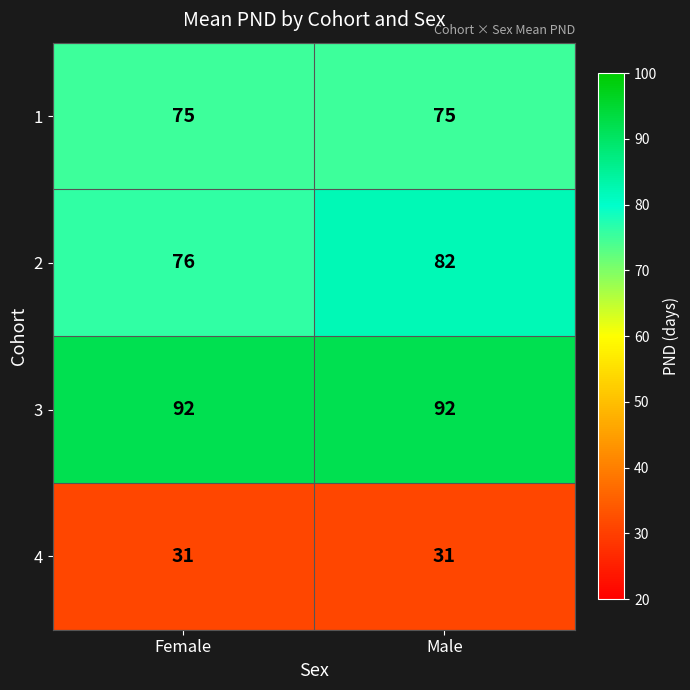

What is the maximum value shown in the chart?

92